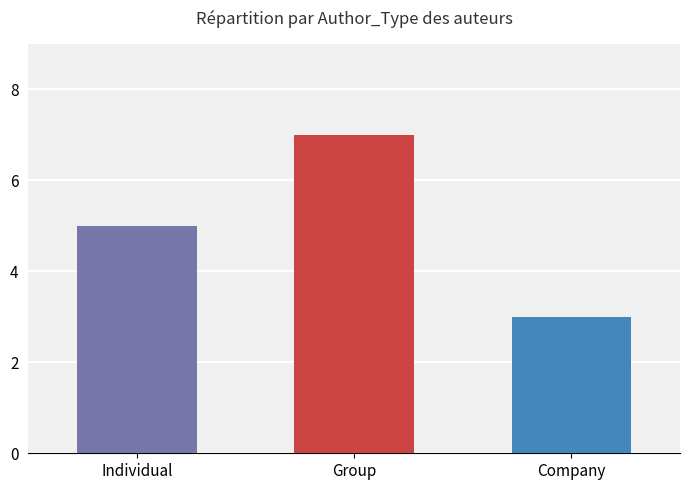

Reading right to left, what are all the values shown in this chart?

Company=3	Group=7	Individual=5